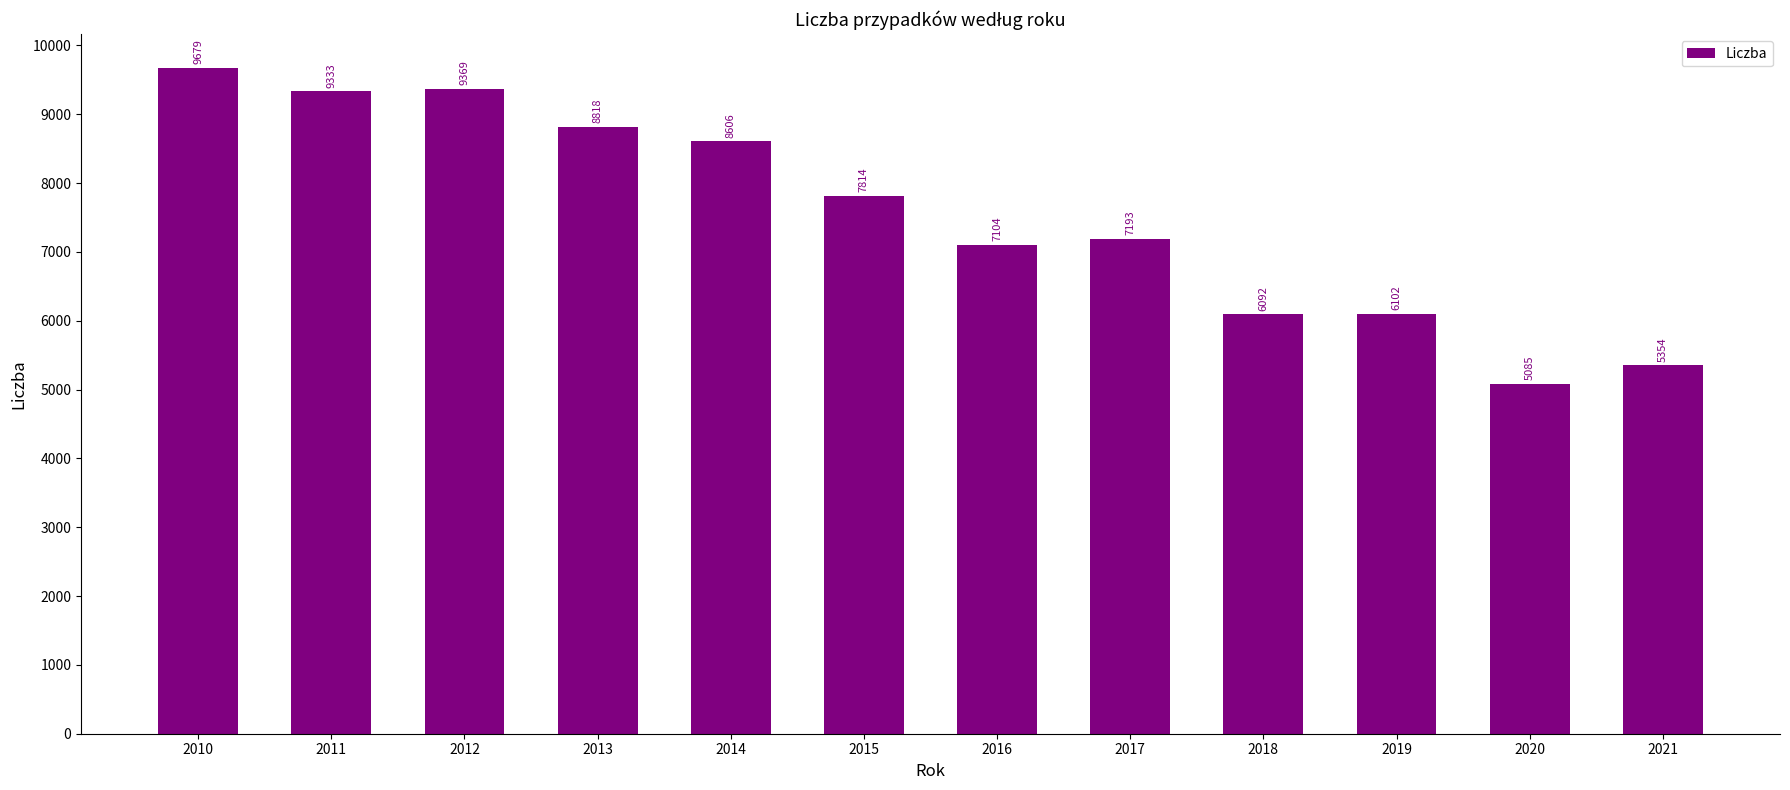

Between 2013 and 2021, which is larger?

2013